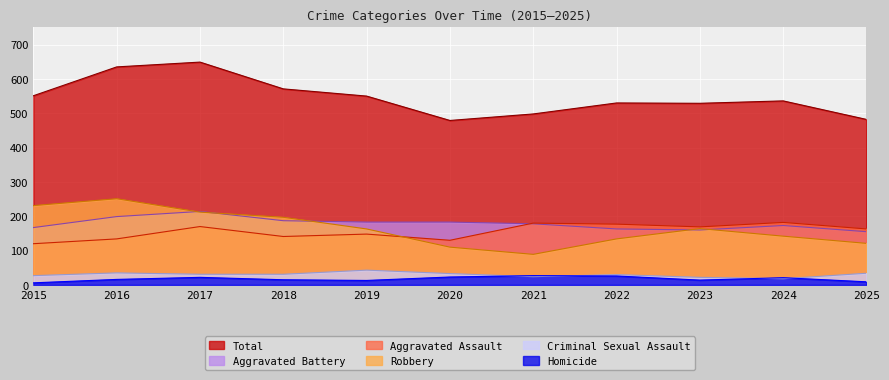

True or false: Robbery and Criminal Sexual Assault intersect in this chart.

False